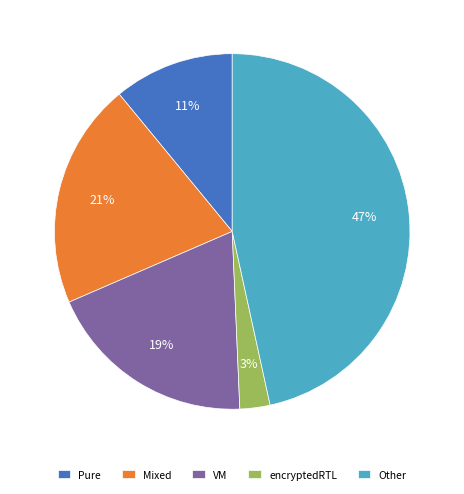

Does VM account for over 50% of the chart?

No